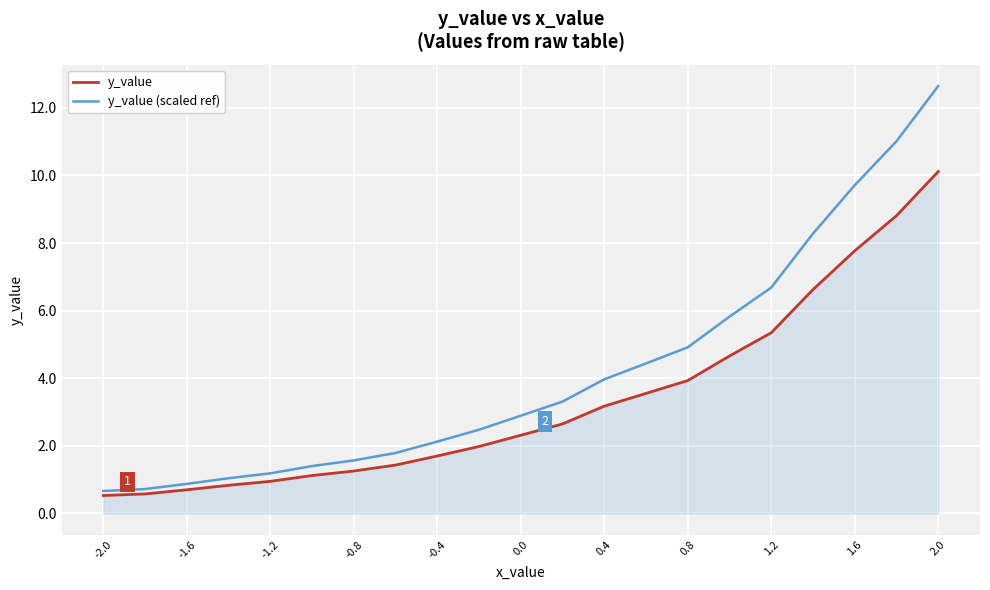

Which series has the largest range (max minus min)?

y_value (scaled ref)